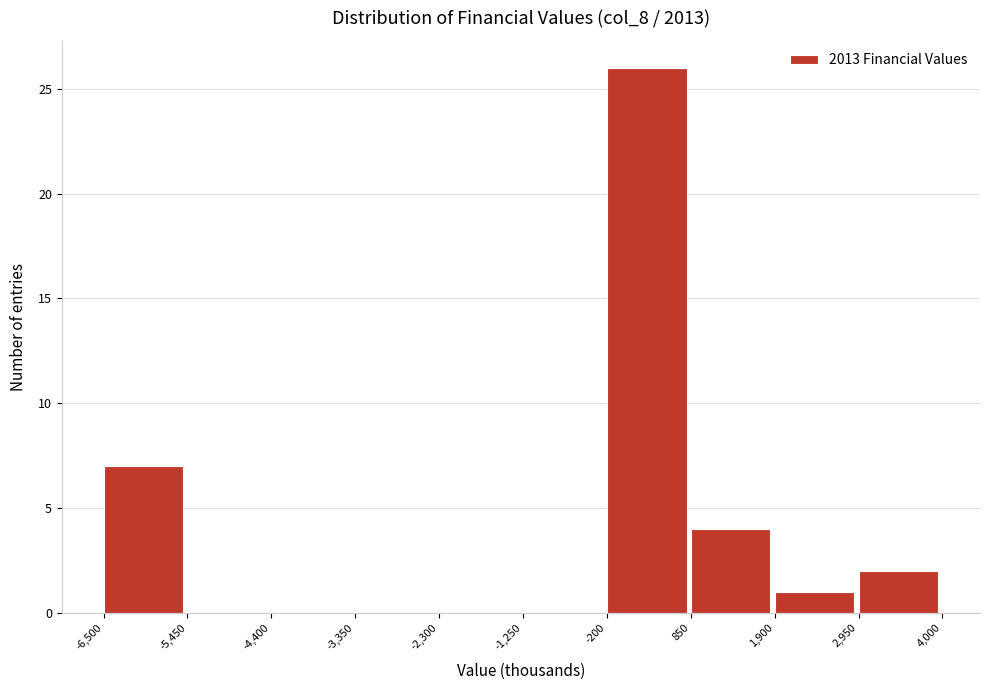

How tall is the bar that spans 850 to 1,900 on the x-axis? The values are not printed on the chart, so give them approximately, as read against the axis.

4